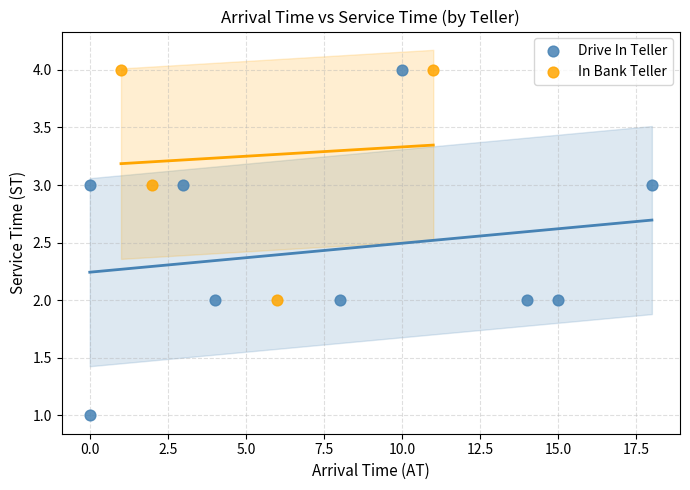

What are all the series names shown in the legend?

Drive In Teller, In Bank Teller